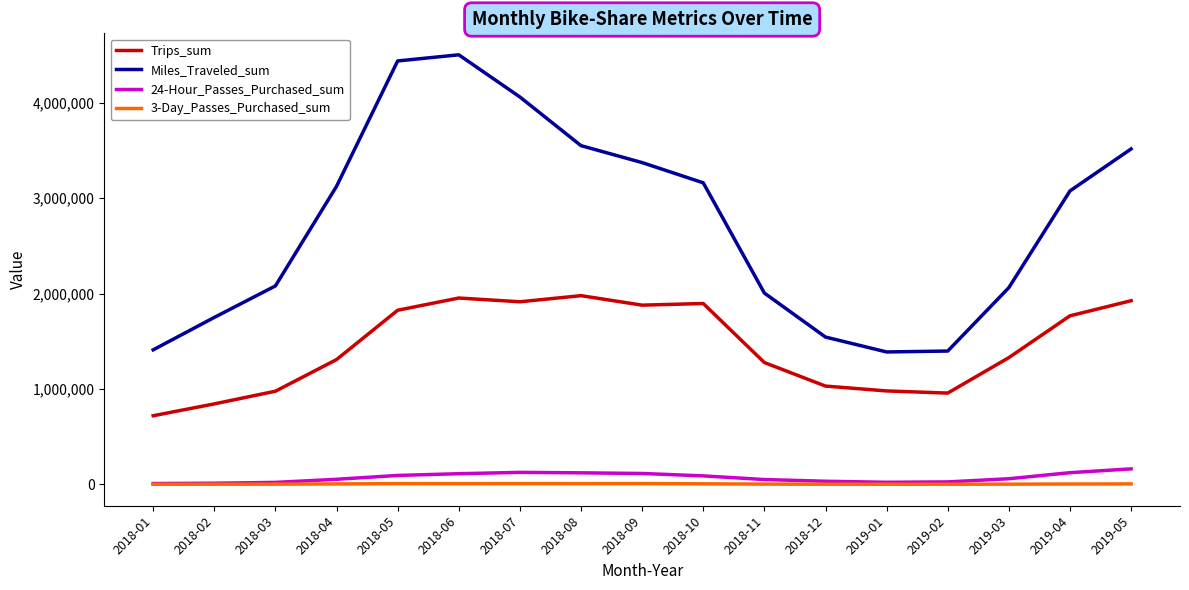

True or false: Trips_sum and 3-Day_Passes_Purchased_sum cross at least once.

False